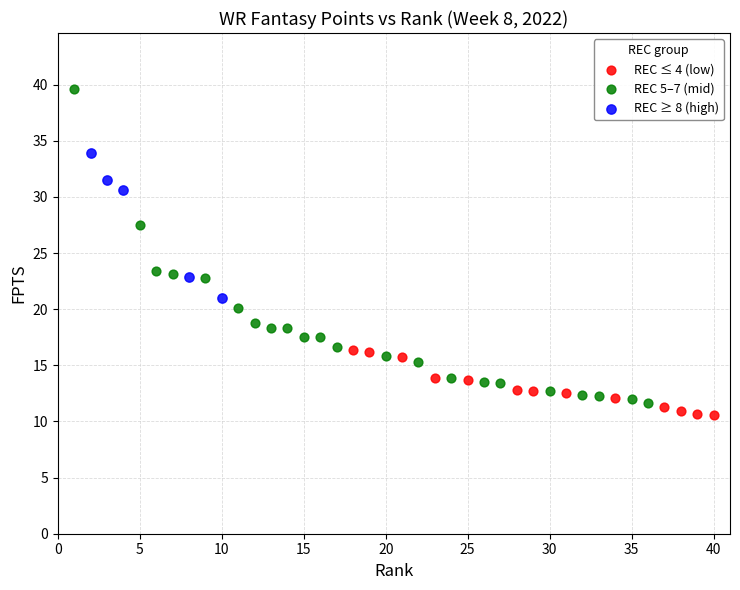

Which series contains the lowest Y value?

REC ≤ 4 (low)